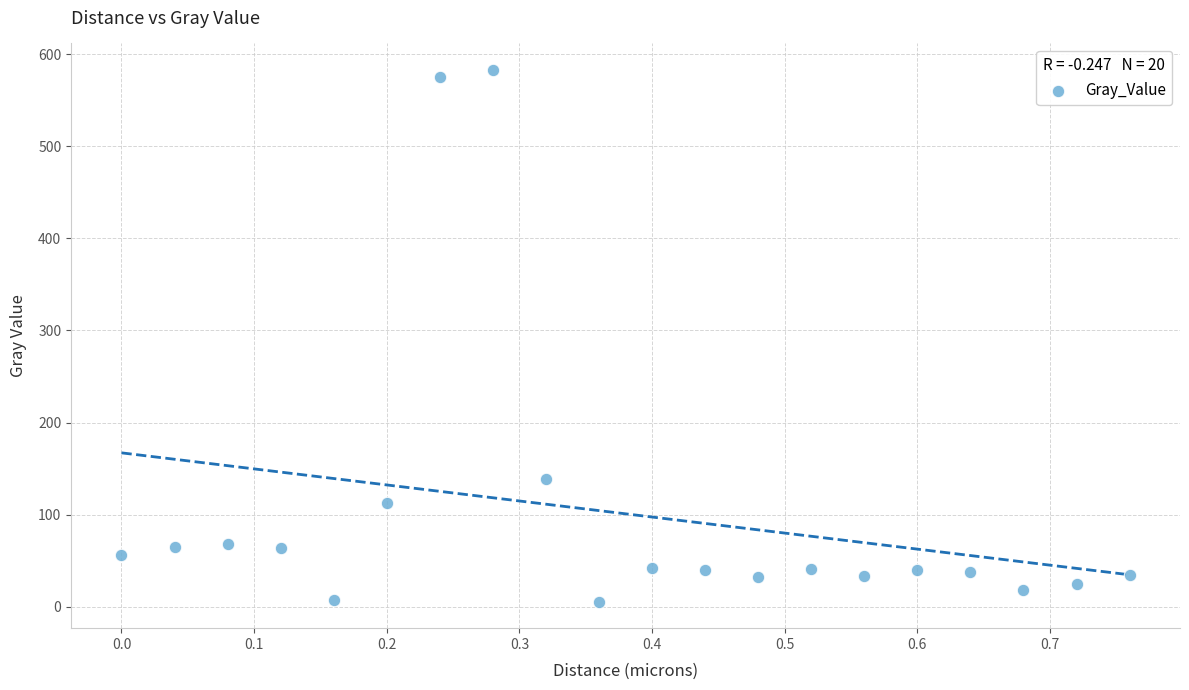

What is the range of Y values (max minus min)?

577.1